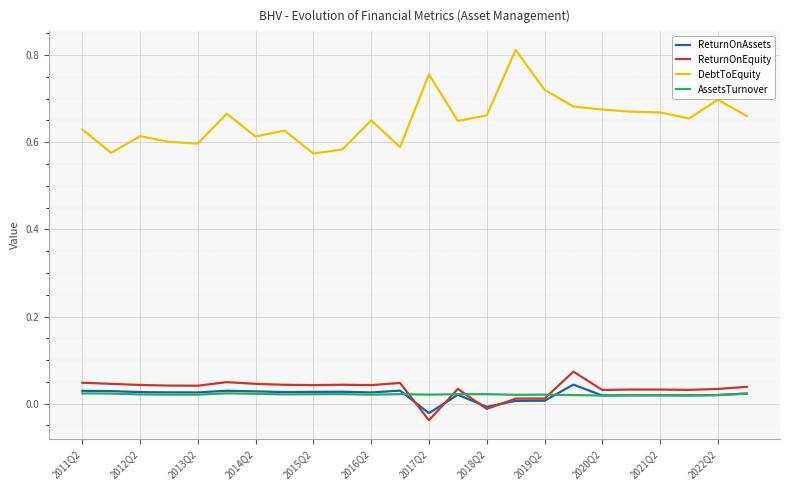

Which series has the largest total across all categories?

DebtToEquity